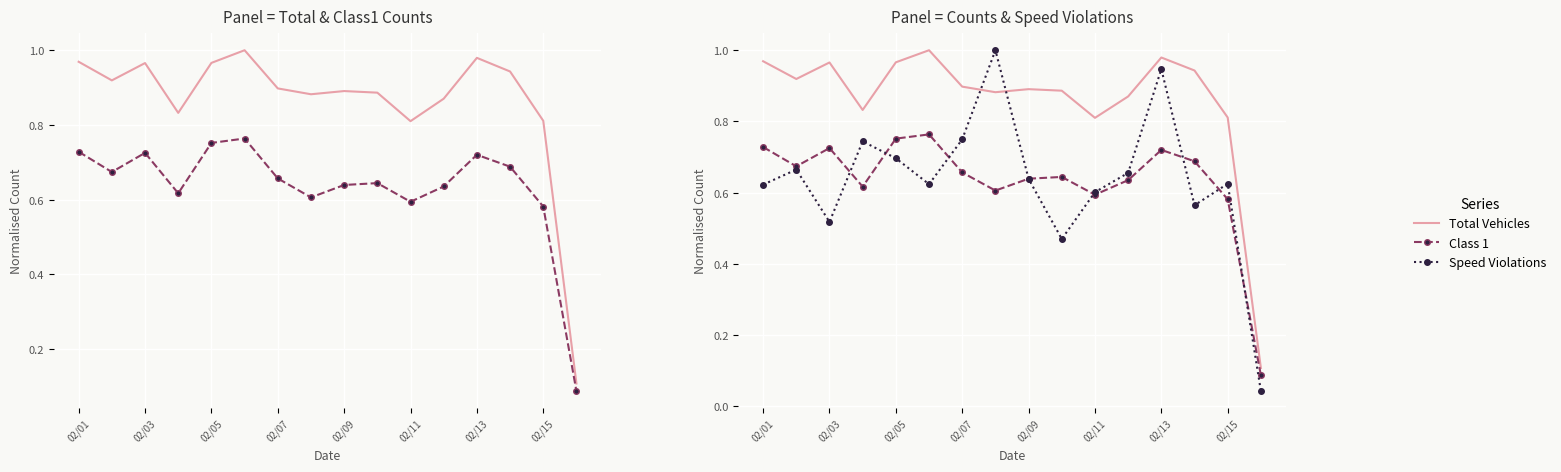

How many times do Total Vehicles and Speed Violations cross each other?

2